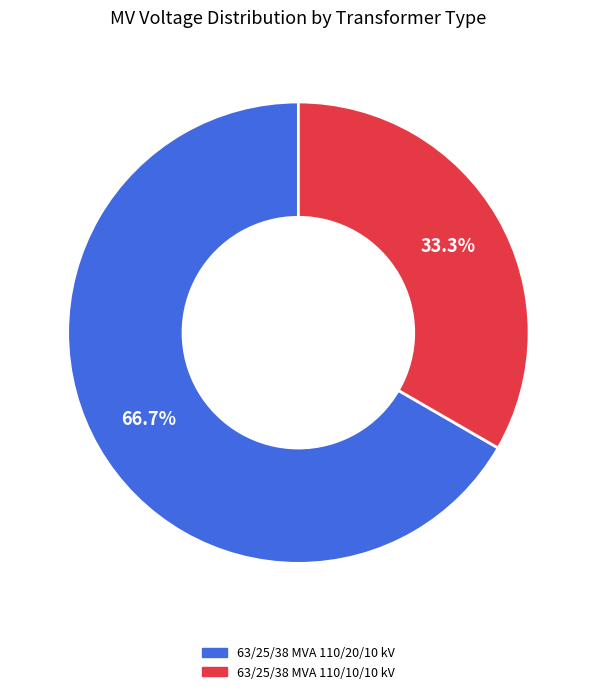

True or false: 63/25/38 MVA 110/20/10 kV accounts for 67% of the total.

True